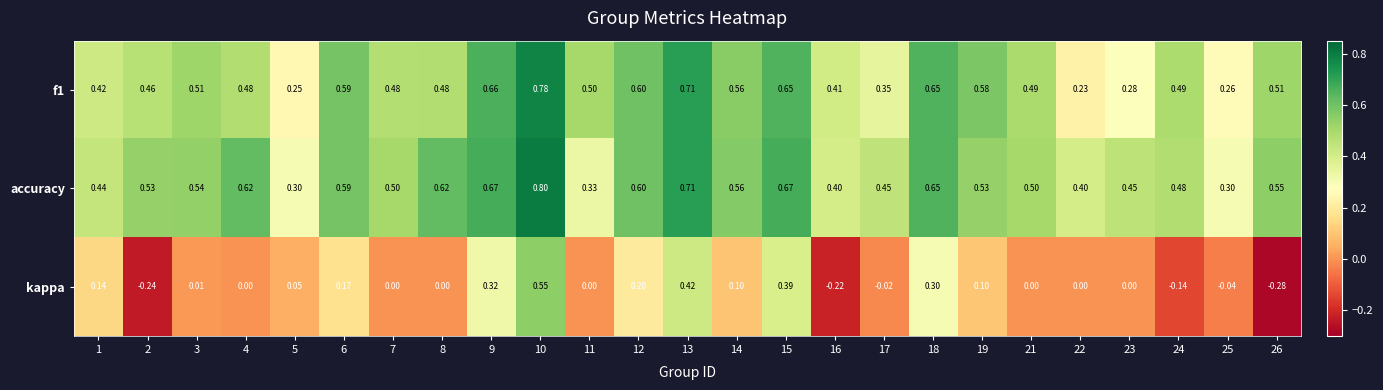

How many series are shown in this chart?

3